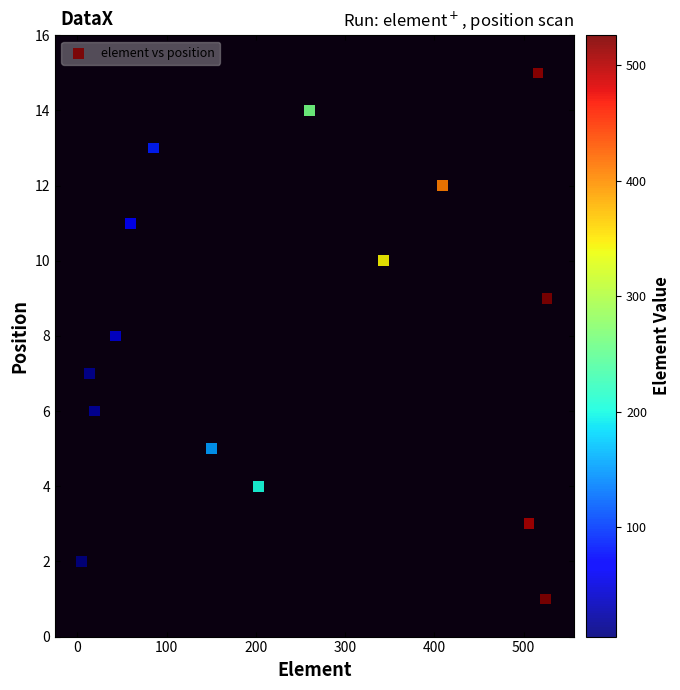

What is the range of X values (max minus min)?

521